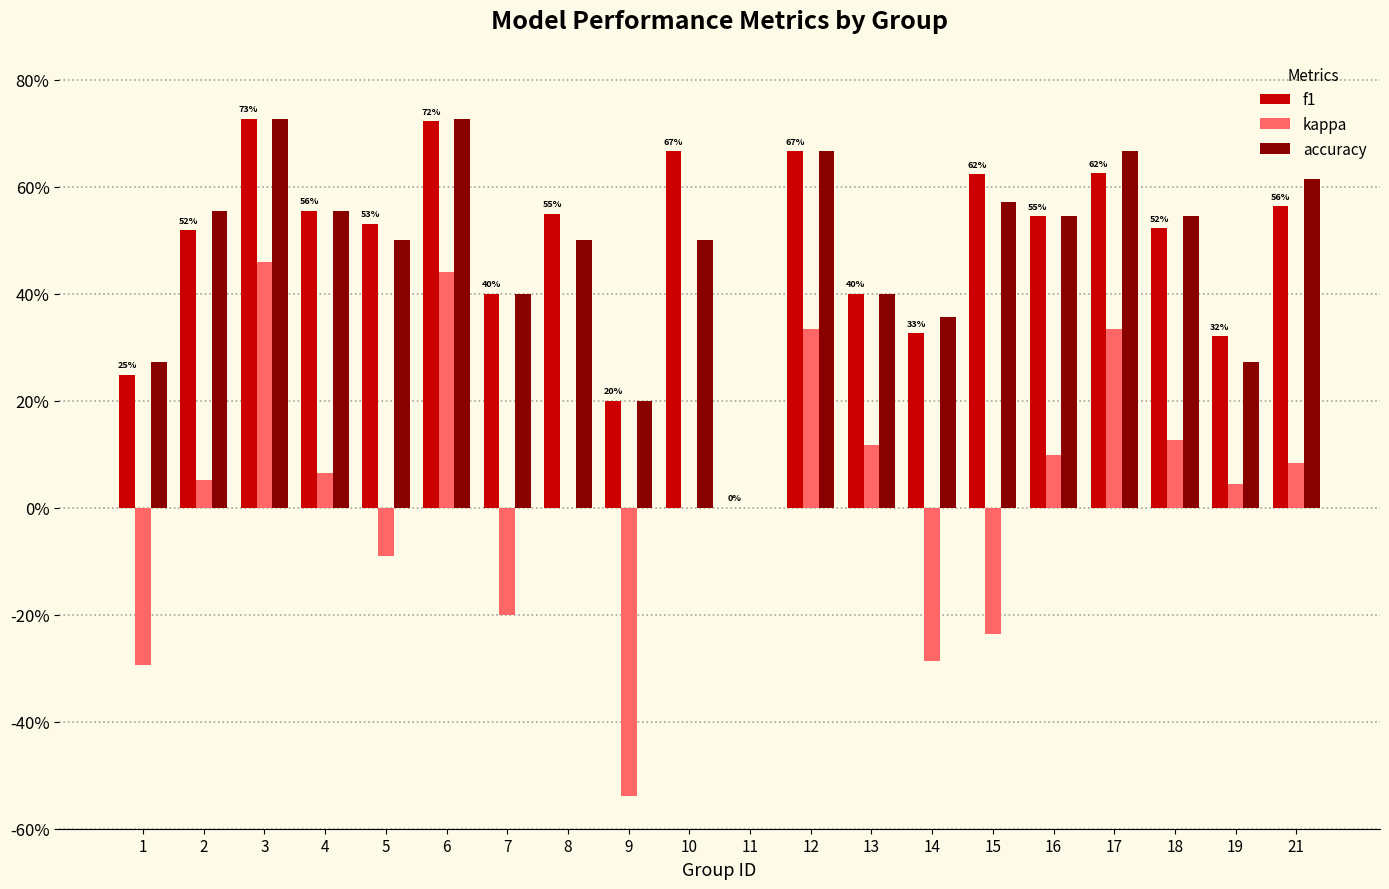

Are the bars horizontal?

No